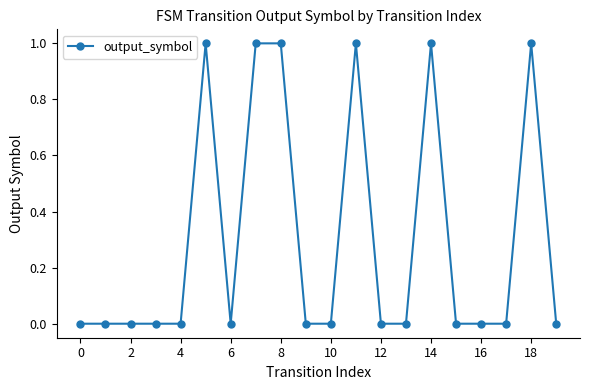

What is the sum of all values?

6